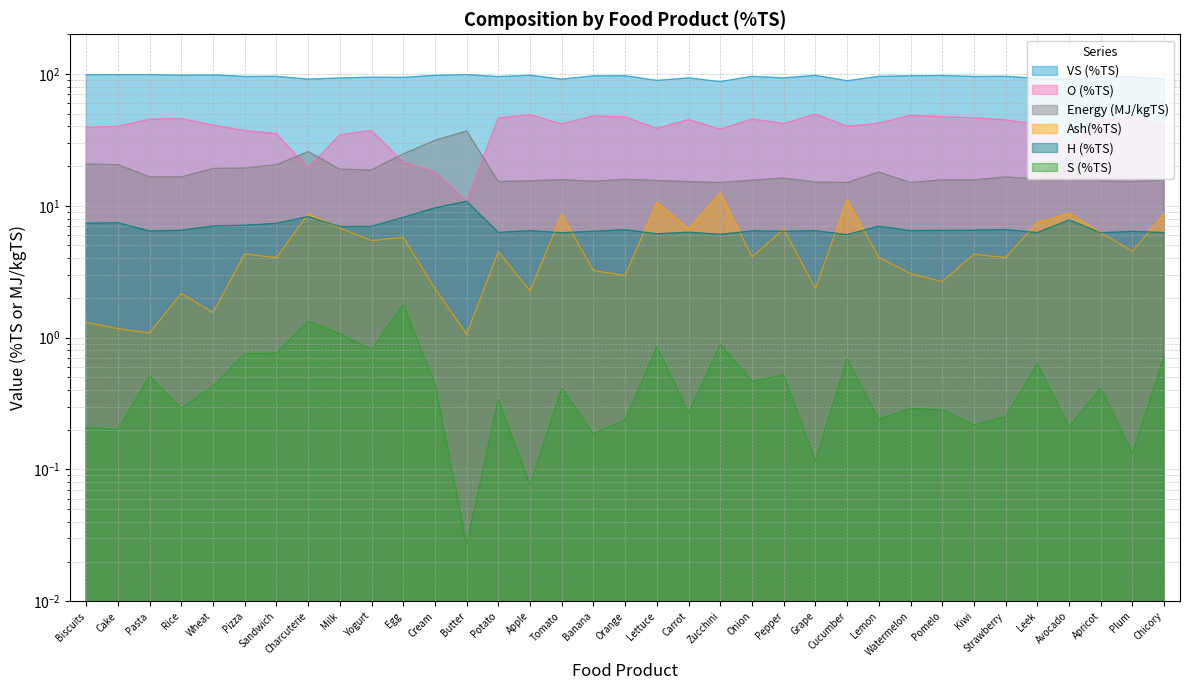

Which series changed the most between Potato and Avocado?

O (%TS)